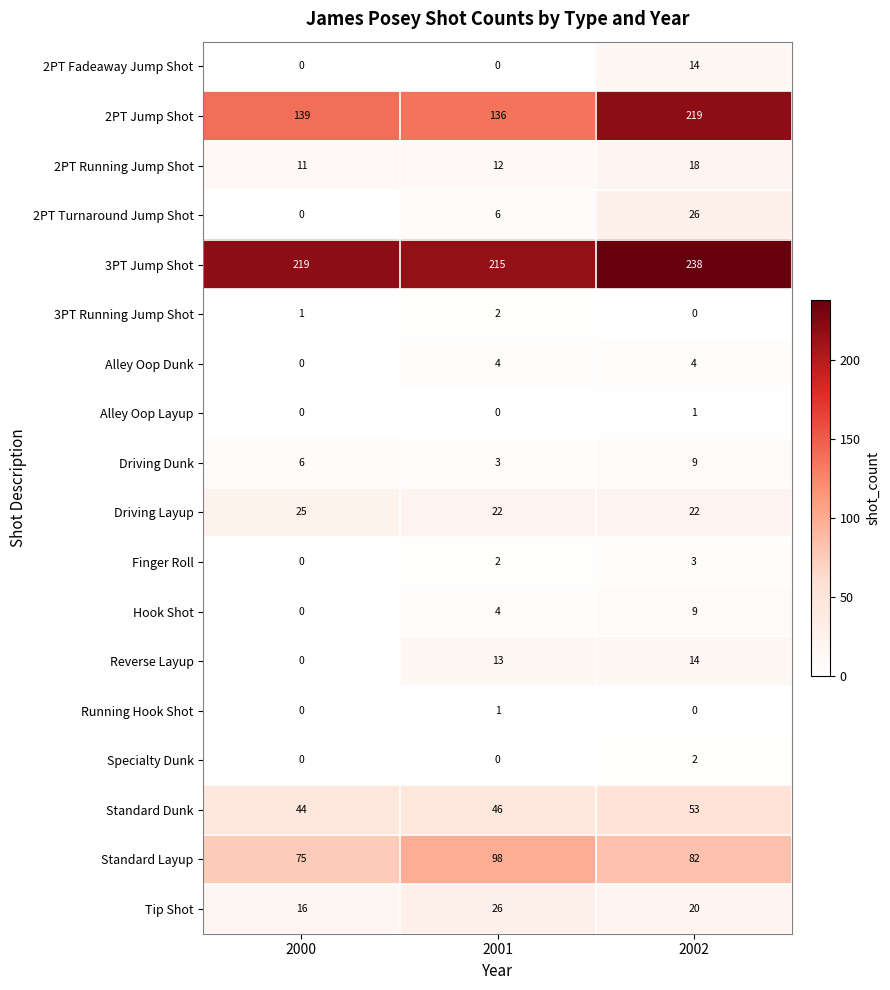

The 2PT Fadeaway Jump Shot series shows 14 at 2002. True or false?

True